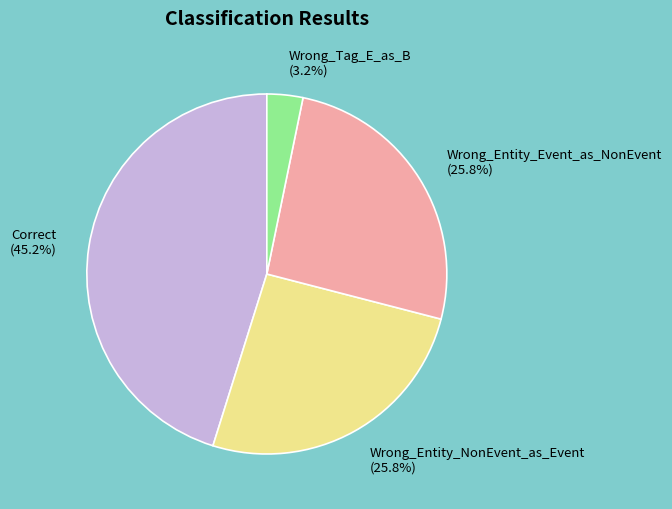

Is it true that Wrong_Tag_E_as_B is 10% of the pie?

False